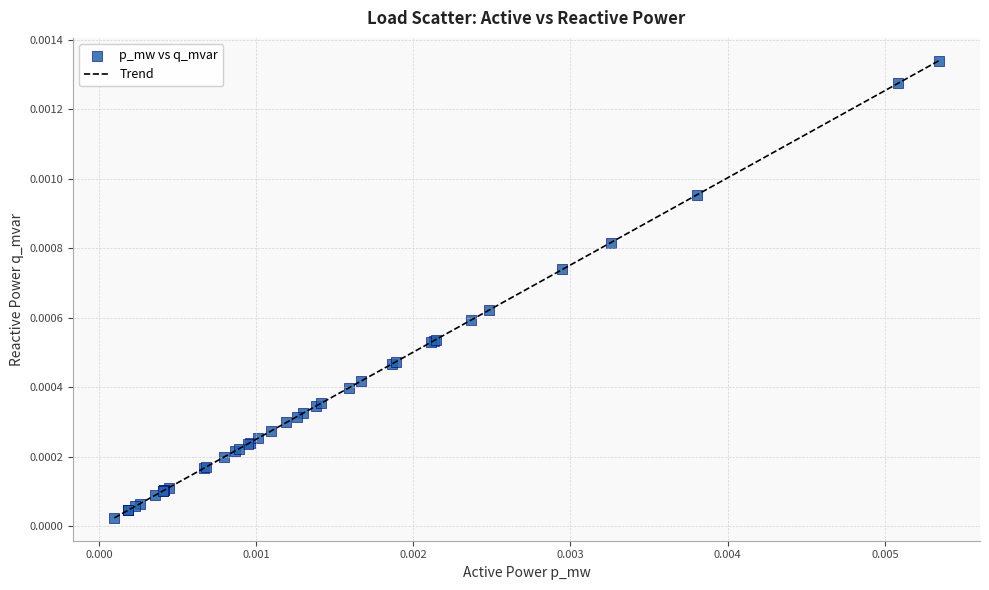

Is this an area chart (filled region under the line)?

No